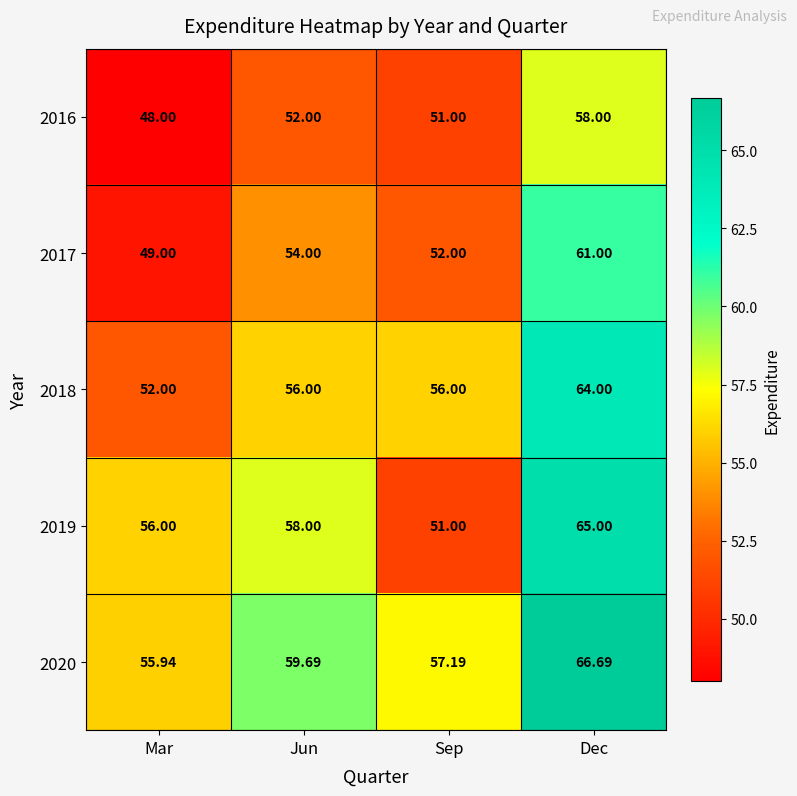

Which category has the highest value across all series?

Dec